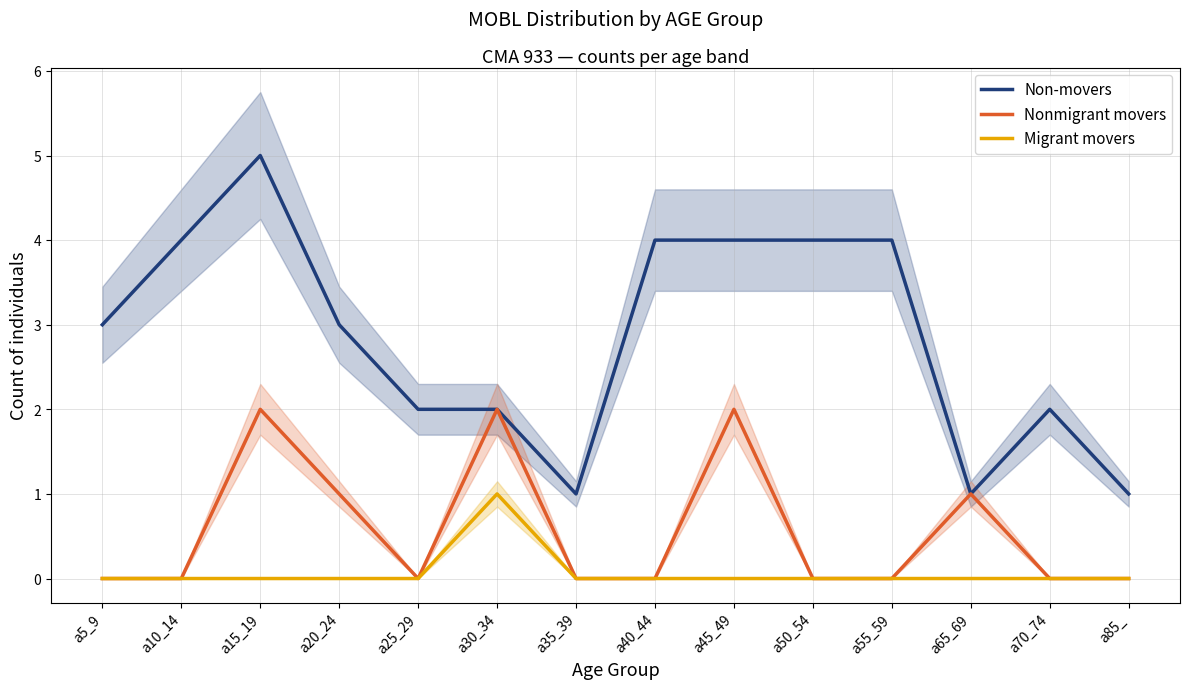

What is the average value of the Non-movers series?

3